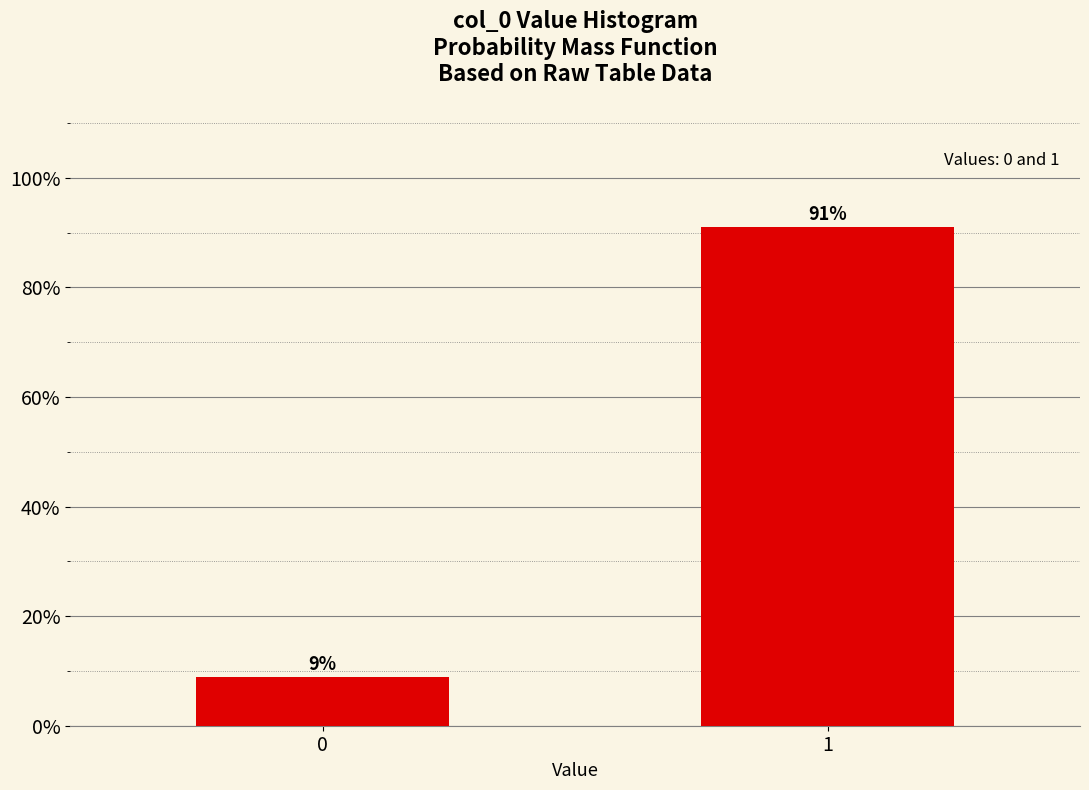

What is the sum of all values?

100.0